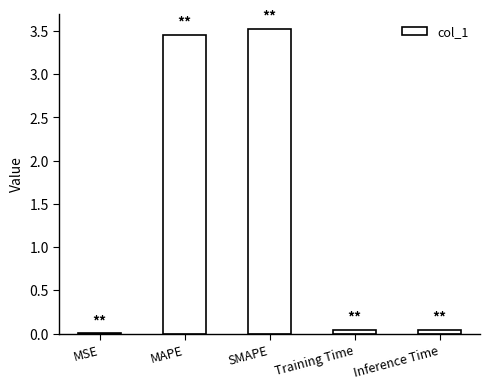

What is the sum of all values?

7.1